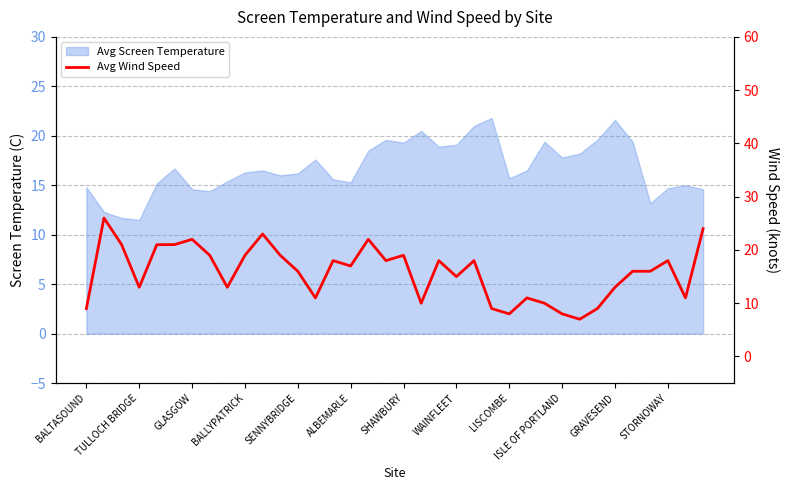

How many lines are shown in the chart?

1